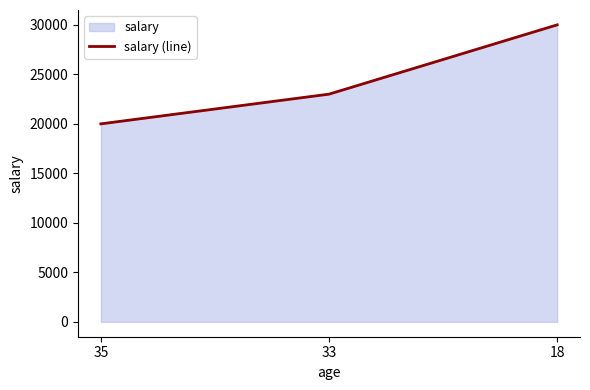

What is the value of the 1st point from the left?

20000